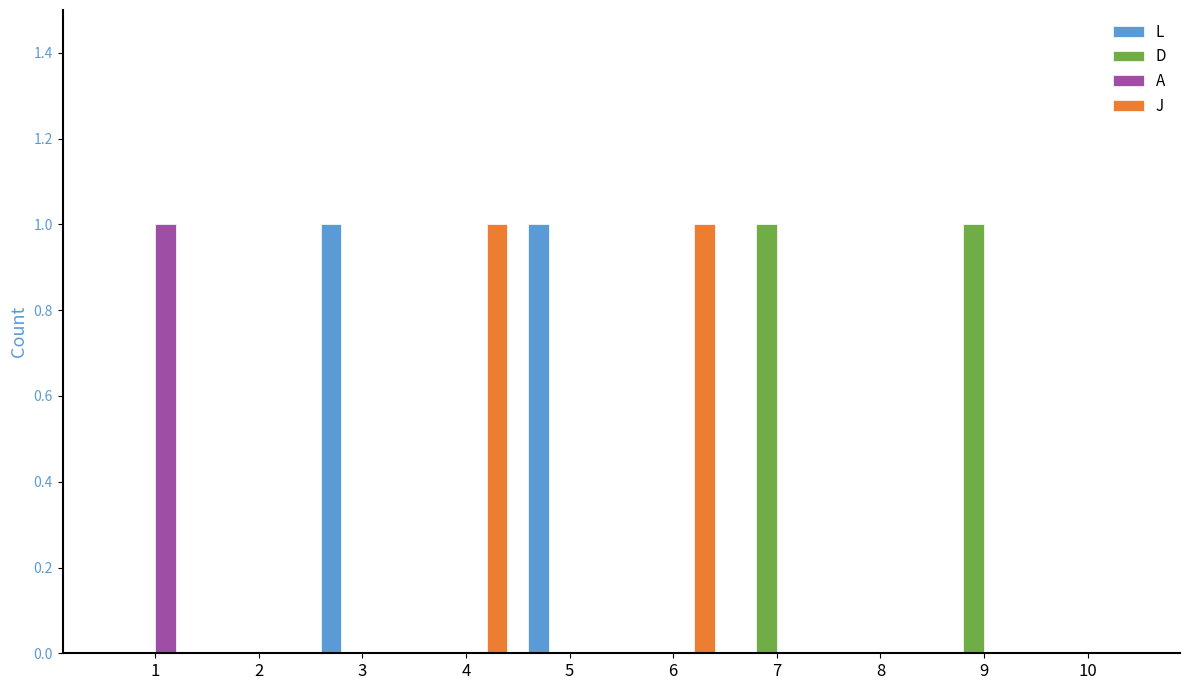

The L series shows 1 at 5. True or false?

True